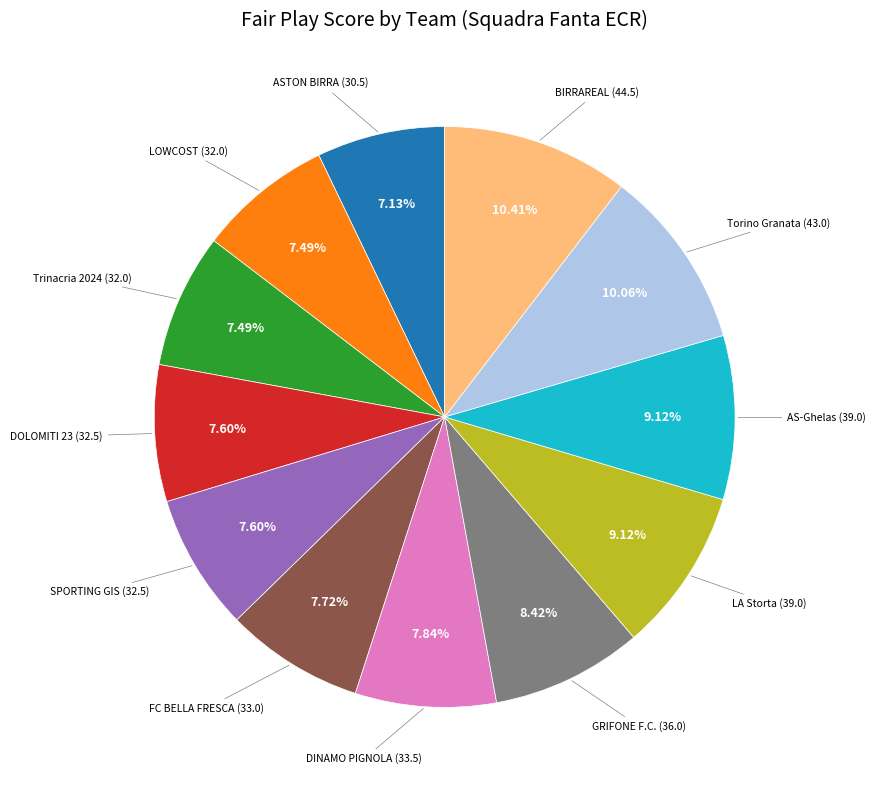

Is there any slice that represents more than half of the pie?

No